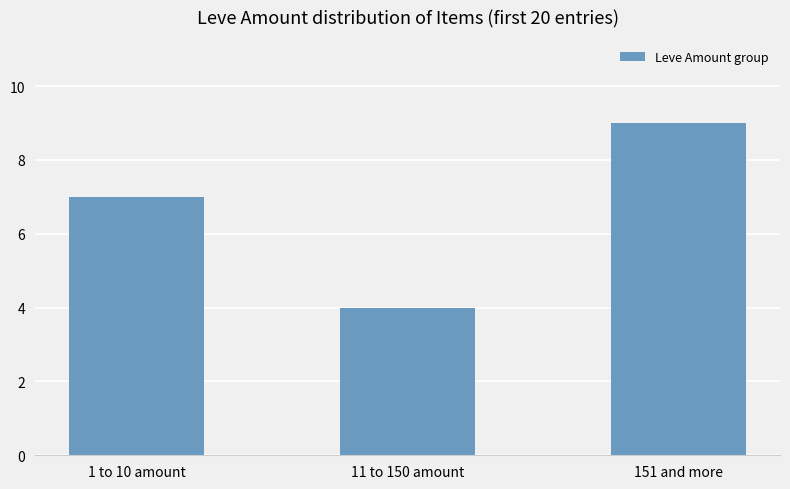

What is the average value?

7